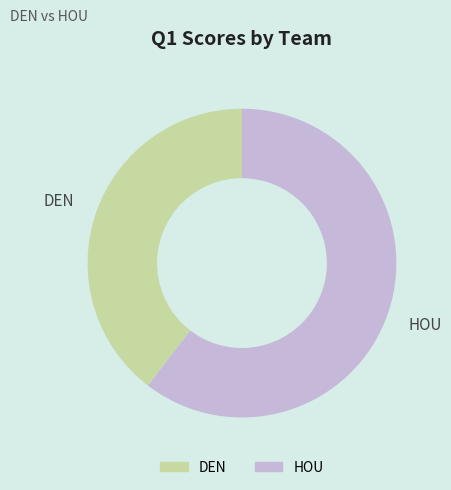

Does HOU represent more than half of the total?

Yes